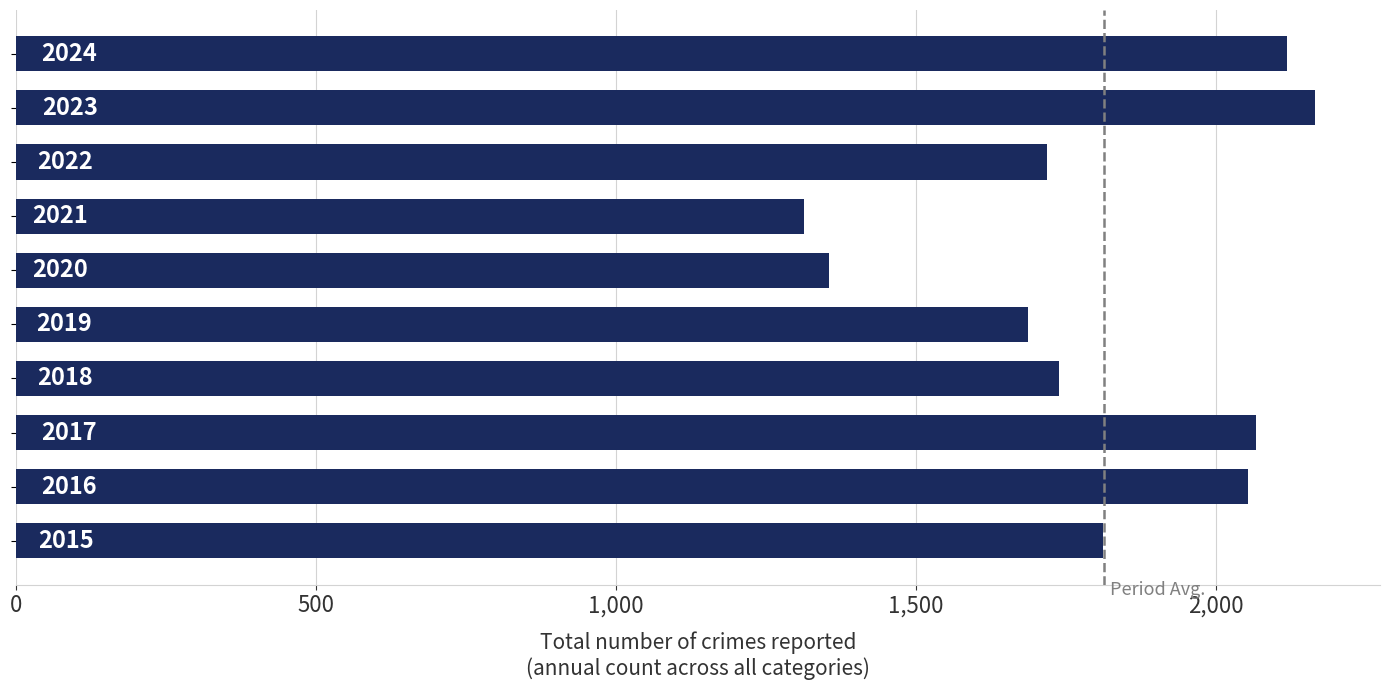

Are the bars horizontal?

Yes